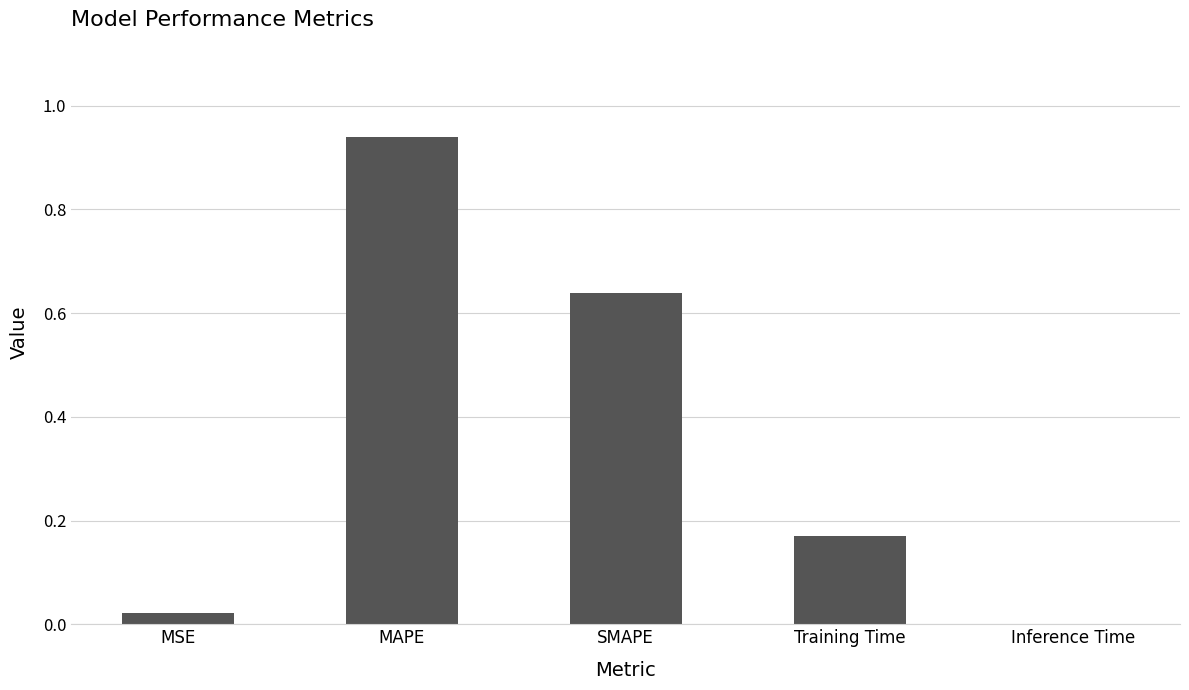

What is the sum of all values?

1.8